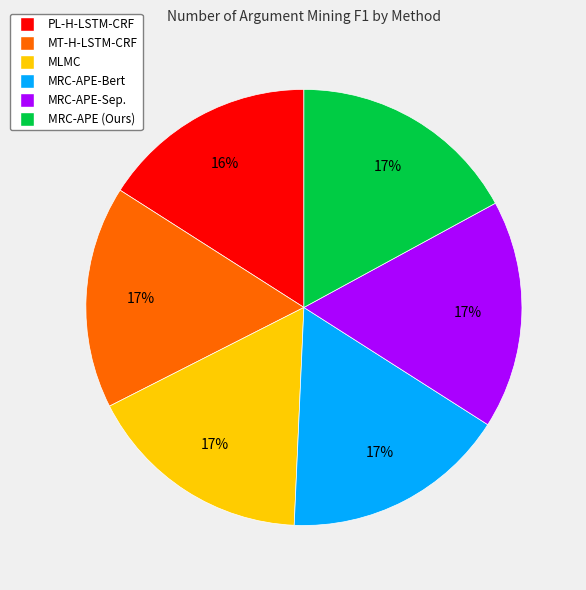

Count the number of slices in the pie.

6